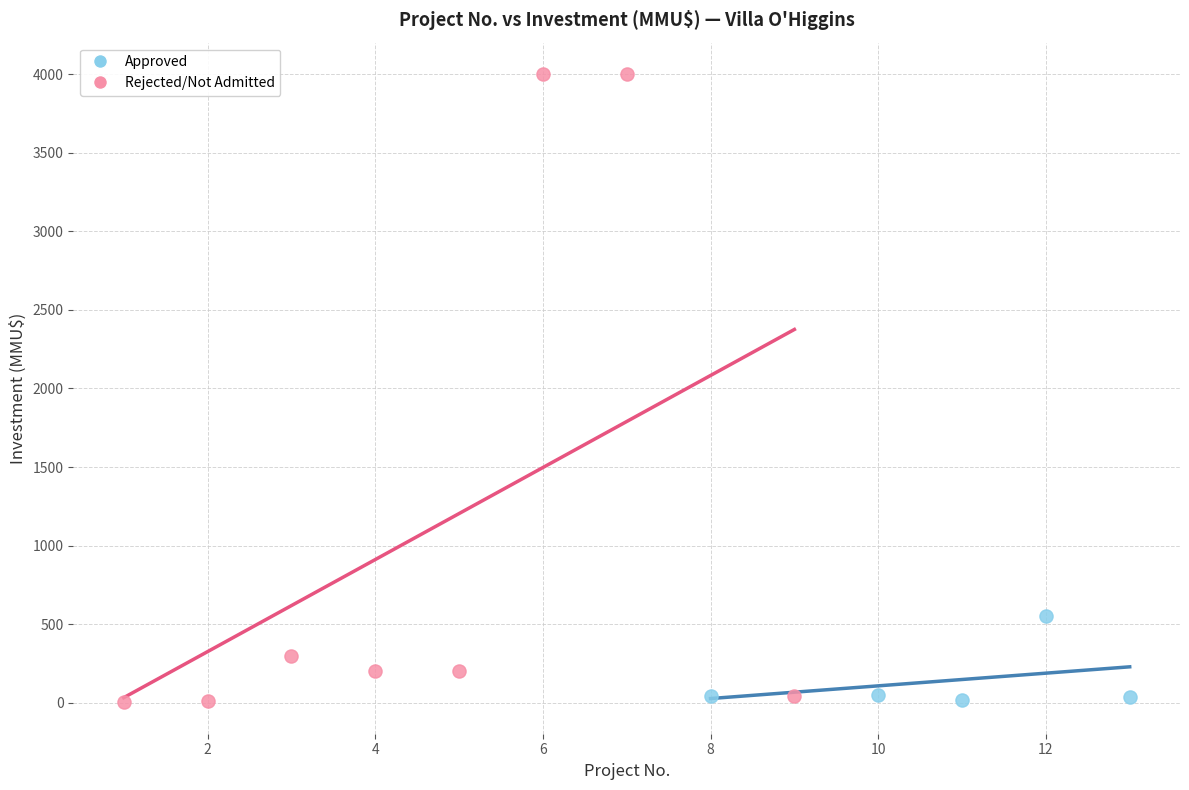

Which series has the widest spread of Y values?

Rejected/Not Admitted